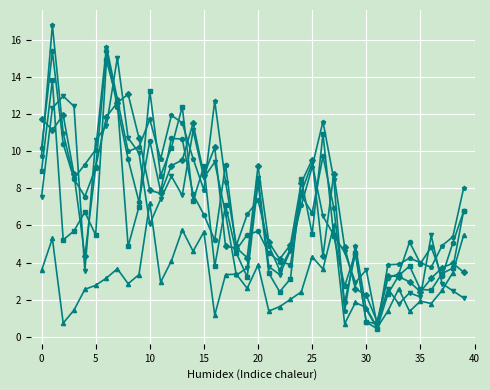

What is the minimum value shown in the chart?

0.4